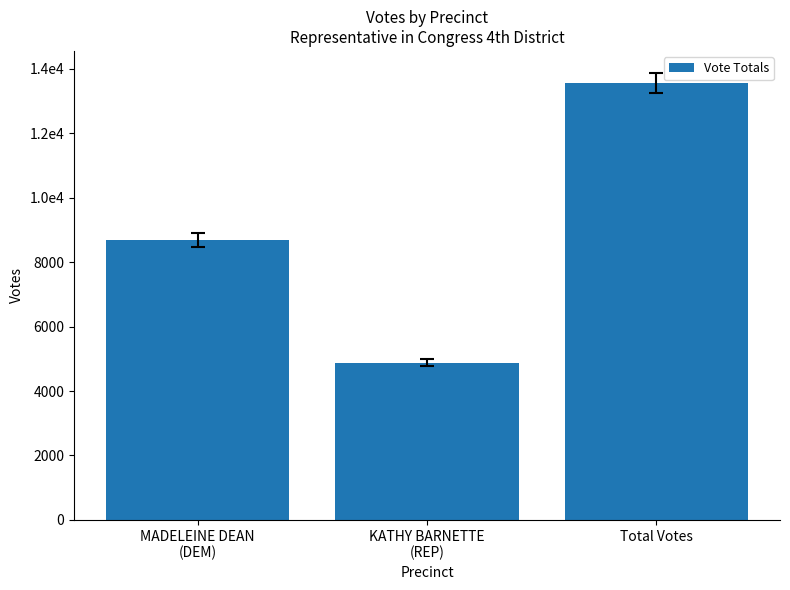

Approximately how many times larger is the value at Total Votes compared to KATHY BARNETTE
(REP)?

2.8